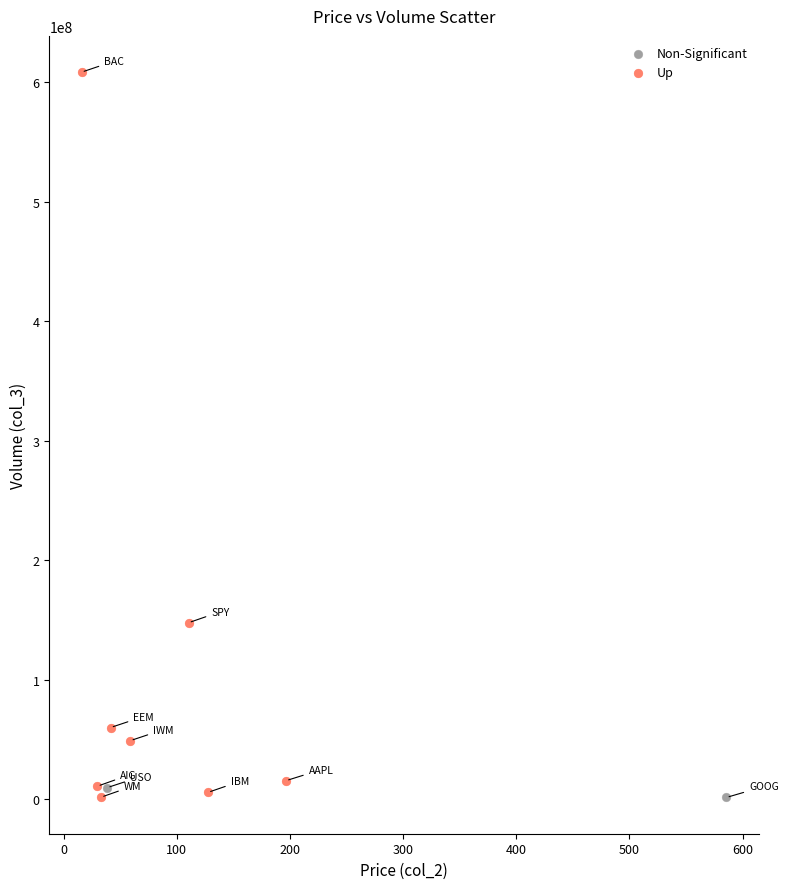

What are all the series names shown in the legend?

Non-Significant, Up